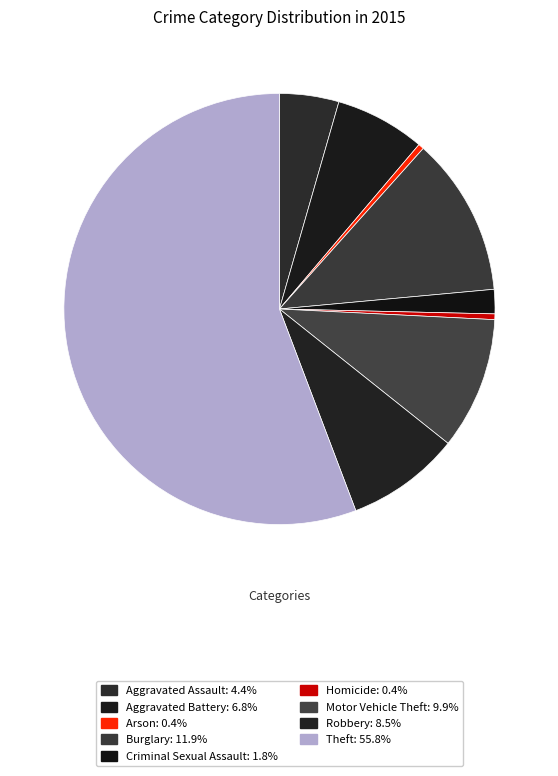

True or false: Burglary accounts for 12% of the total.

True